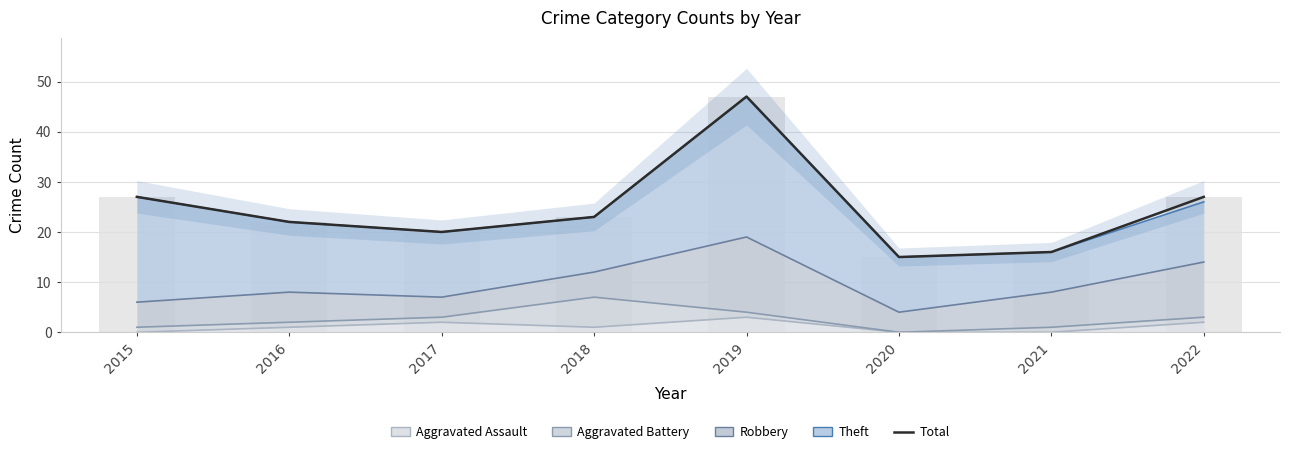

Reading left to right, transcribe all the data shown in this chart.

27	22	20	23	47	15	16	27